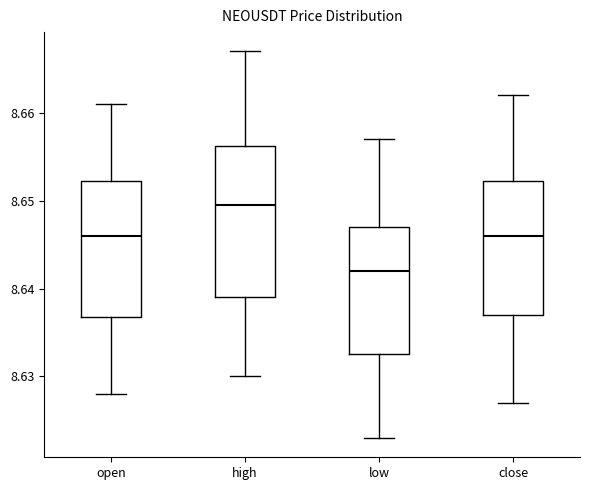

Reading left to right, transcribe this box plot: for each box, give where its median line is, the range the box spans, and where its two whiskers end, as read against the y-axis. The values are not printed on the chart, so give them approximately, as read against the axis.

open: median 8.646, box 8.637 to 8.652, whiskers 8.628 to 8.661
high: median 8.650, box 8.639 to 8.656, whiskers 8.630 to 8.667
low: median 8.642, box 8.633 to 8.647, whiskers 8.623 to 8.657
close: median 8.646, box 8.637 to 8.652, whiskers 8.627 to 8.662